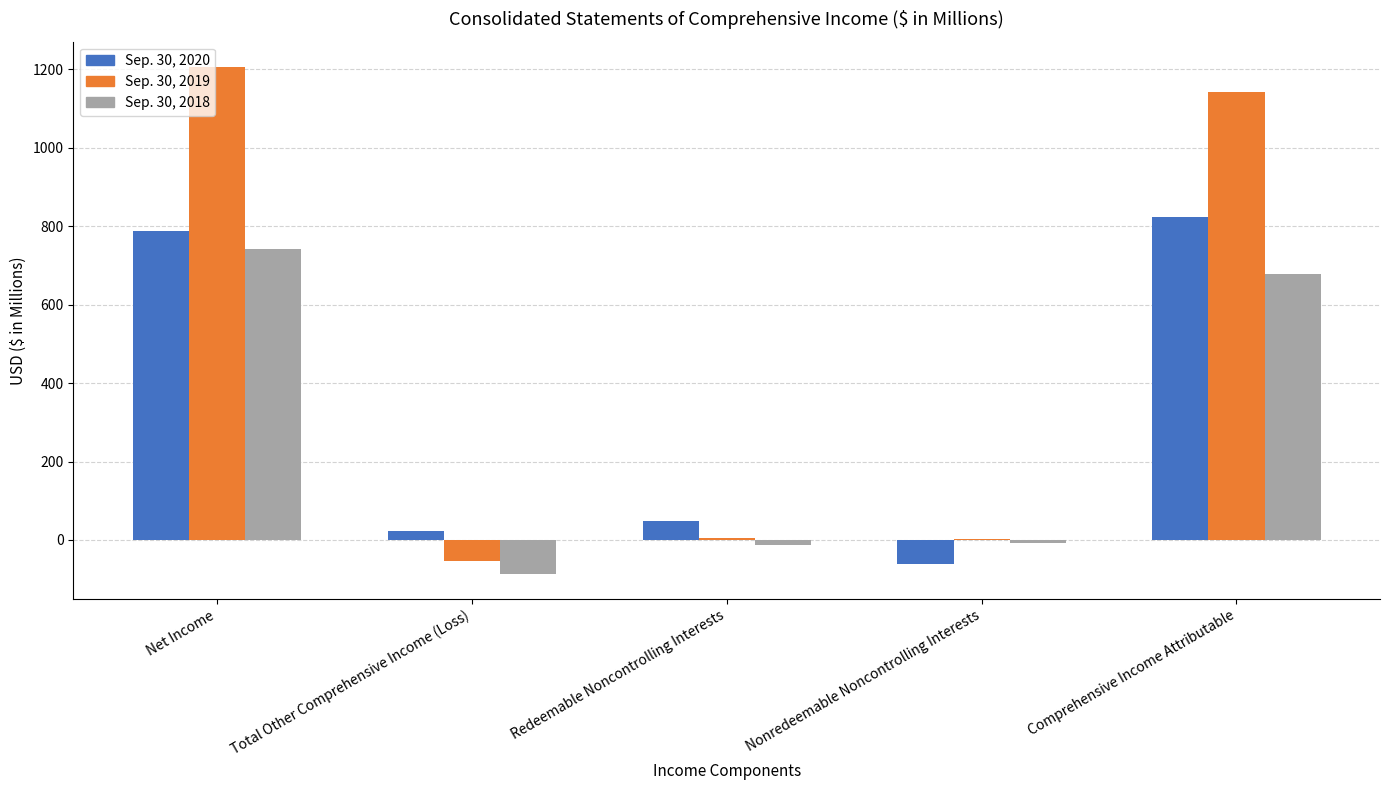

The value of Sep. 30, 2018 at Net Income is 742.7. True or false?

True